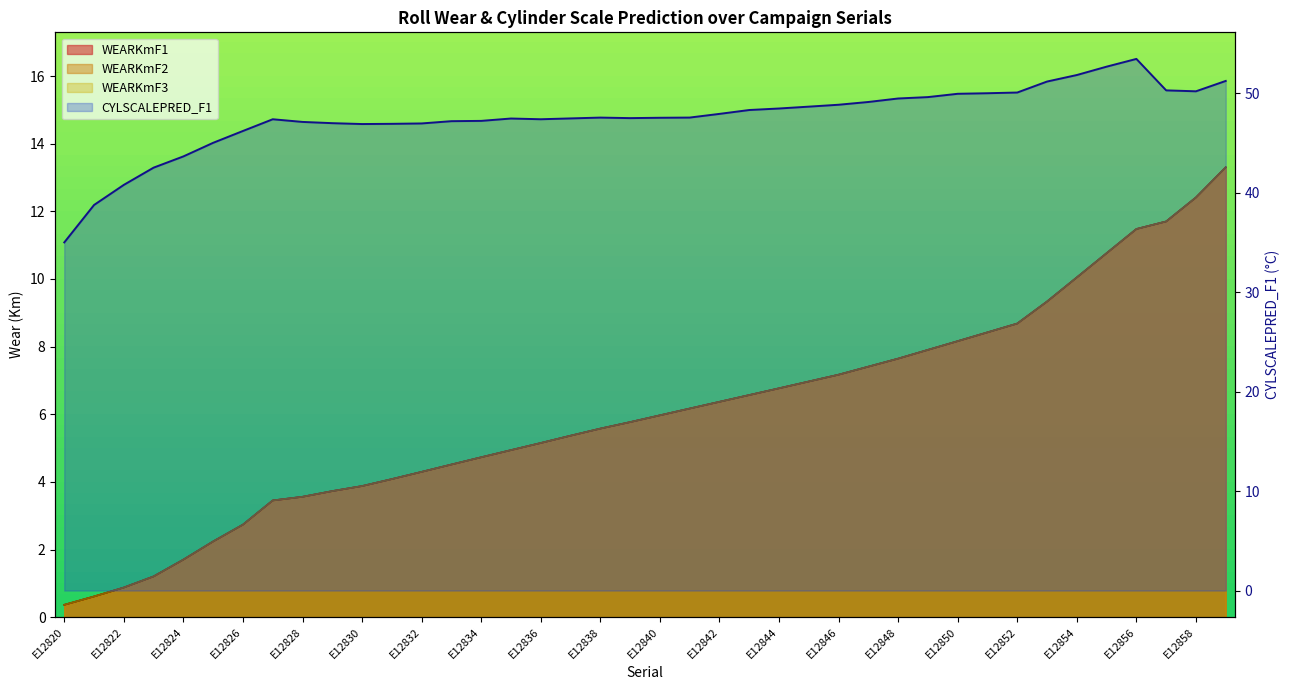

Rank the series at E12847 from lowest to highest value.

WEARKmF1, WEARKmF2, WEARKmF3, CYLSCALEPRED_F1